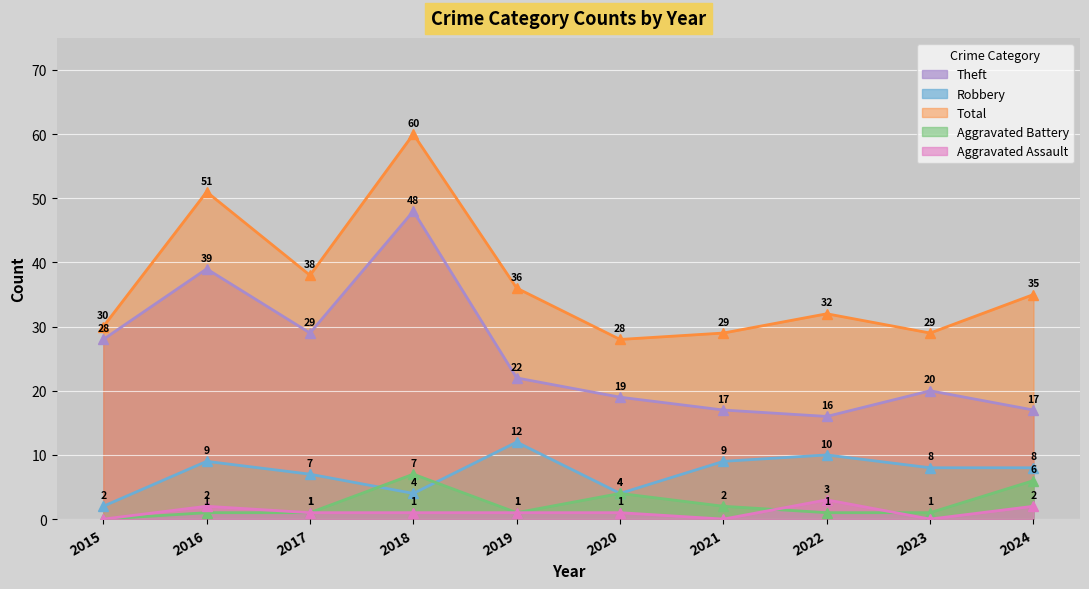

Reading right to left, transcribe all the data shown in this chart.

Theft: 17	20	16	17	19	22	48	29	39	28
Robbery: 8	8	10	9	4	12	4	7	9	2
Total: 35	29	32	29	28	36	60	38	51	30
Aggravated Battery: 6	1	1	2	4	1	7	1	1	0
Aggravated Assault: 2	0	3	0	1	1	1	1	2	0